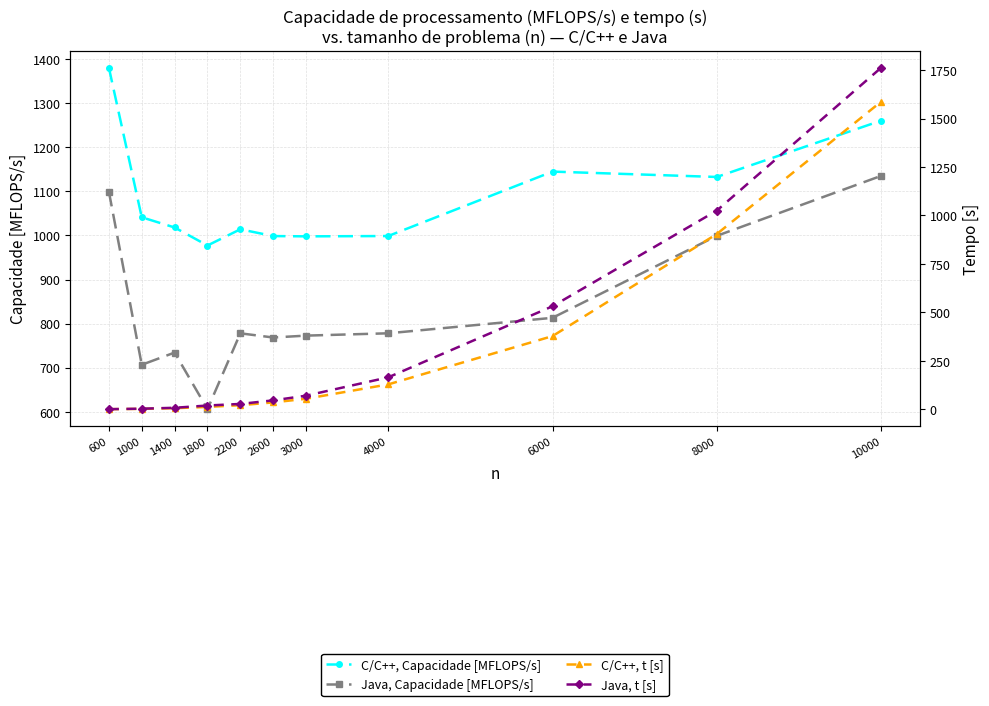

How many data points in Java, t [s] are less than 45?

5